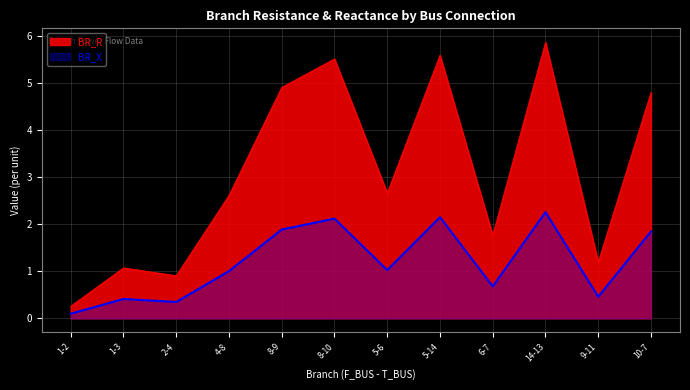

Reading right to left, what are all the values shown in this chart?

BR_R: 4.8	1.2	5.9	1.8	5.6	2.7	5.5	4.9	2.6	0.9	1.1	0.3
BR_X: 1.8	0.5	2.3	0.7	2.2	1.0	2.1	1.9	1.0	0.3	0.4	0.1